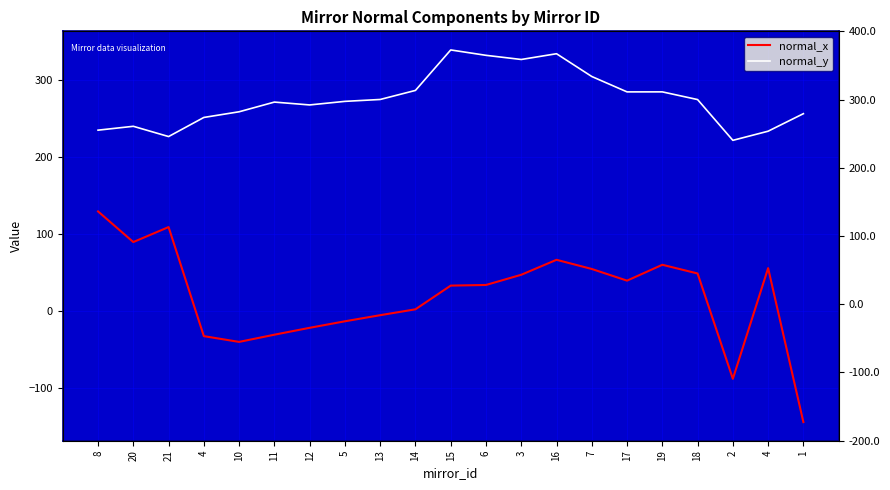

Which series has the largest total across all categories?

normal_y